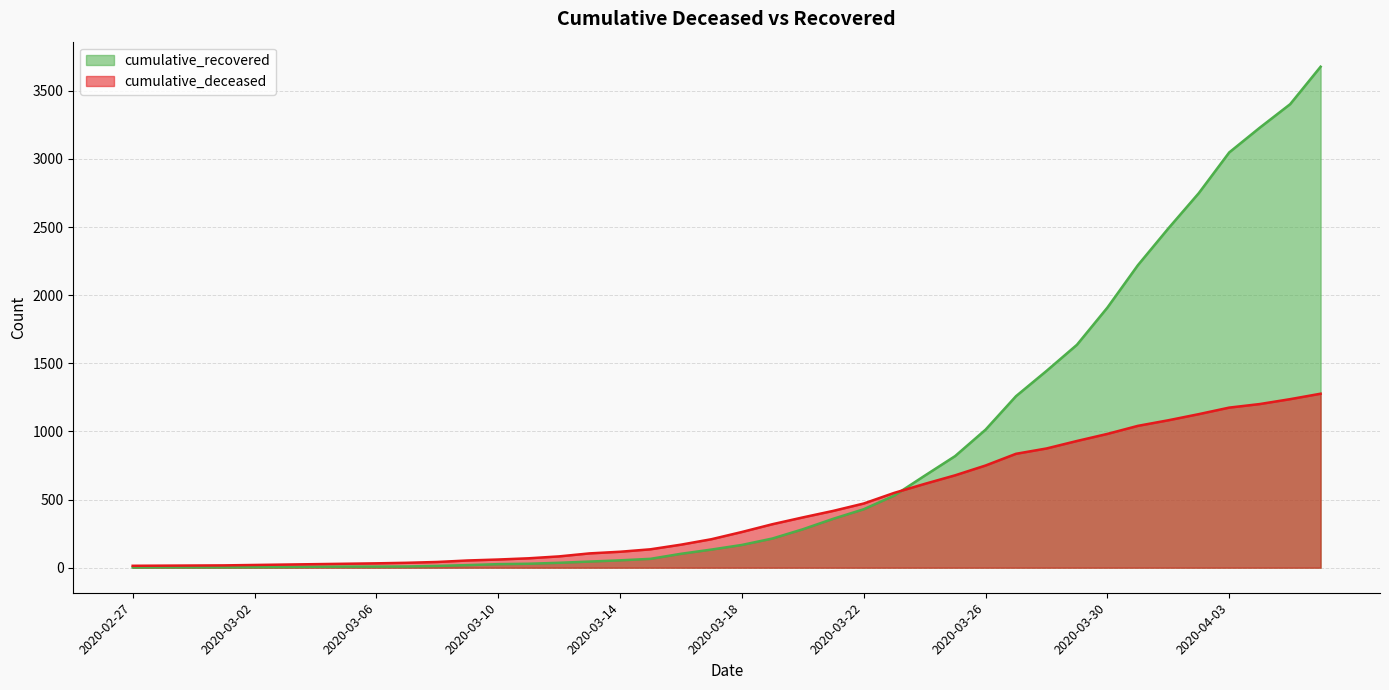

What is the difference between the maximum and second lowest values in the cumulative_deceased series?

1262